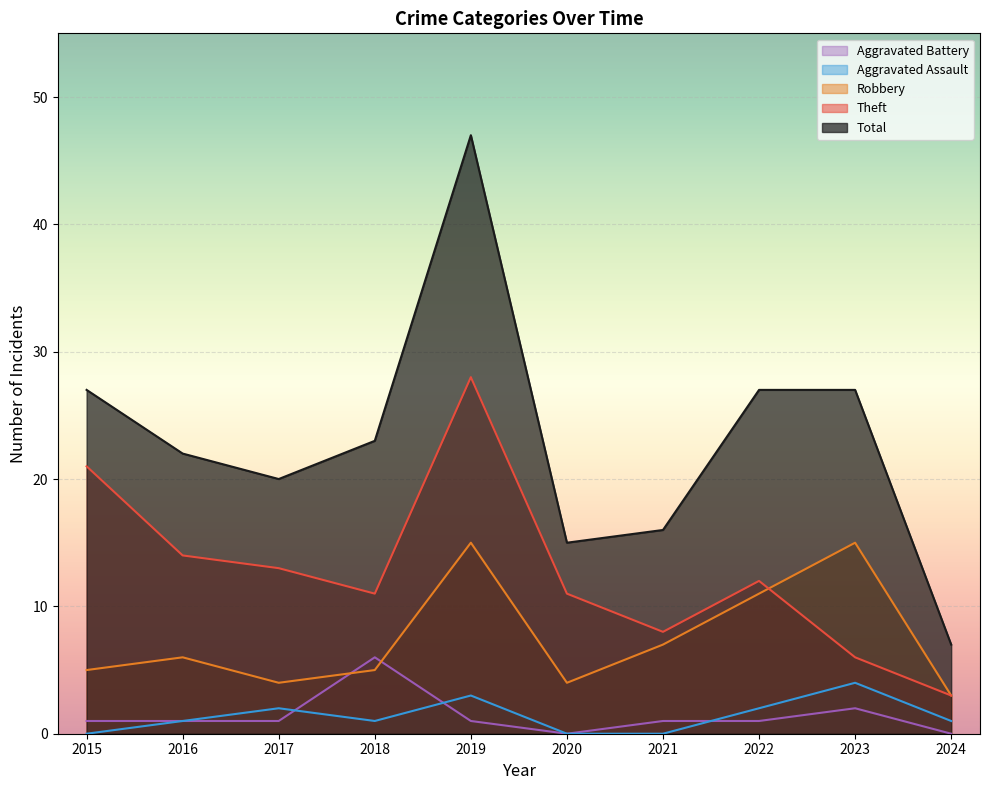

How many distinct data groups are displayed?

5